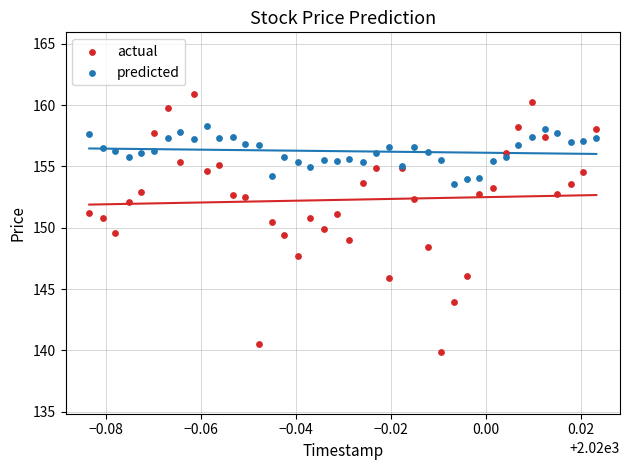

Which series reaches the minimum Y coordinate?

actual